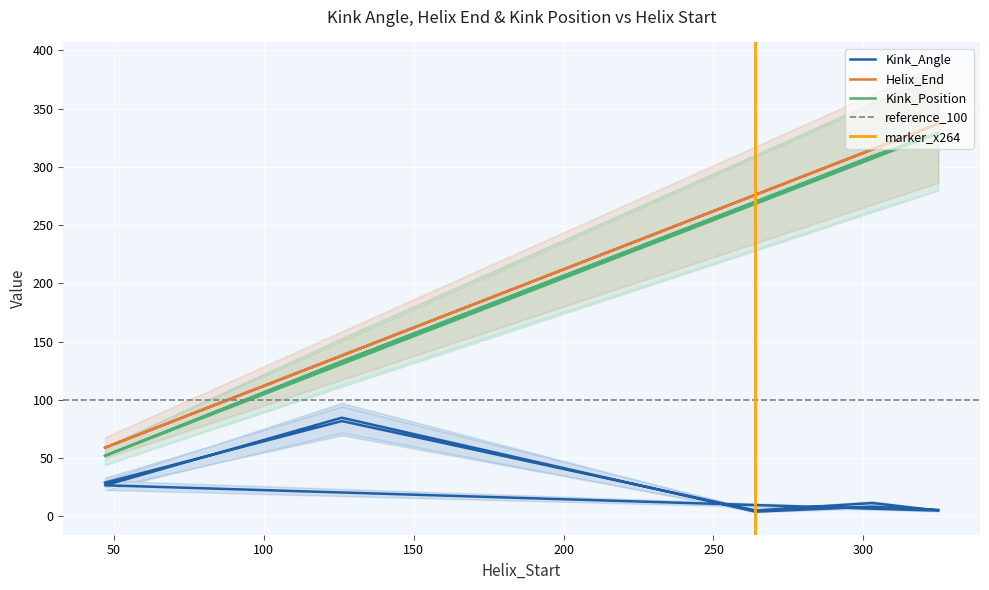

Is this an area chart (filled region under the line)?

No